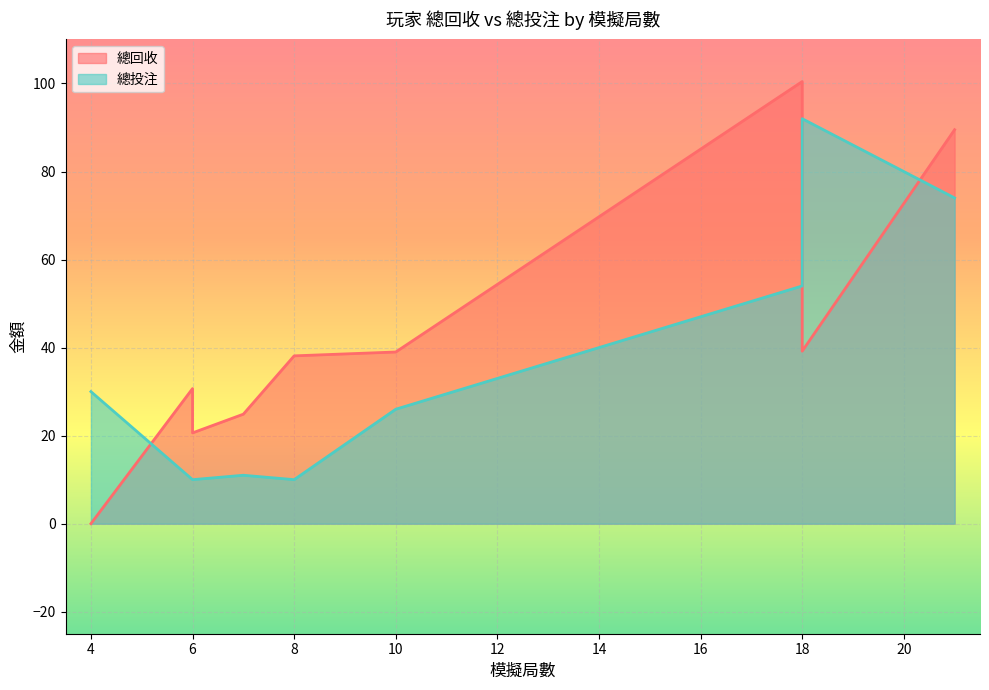

True or false: 總回收 has a value of 30.7 at 6.

True